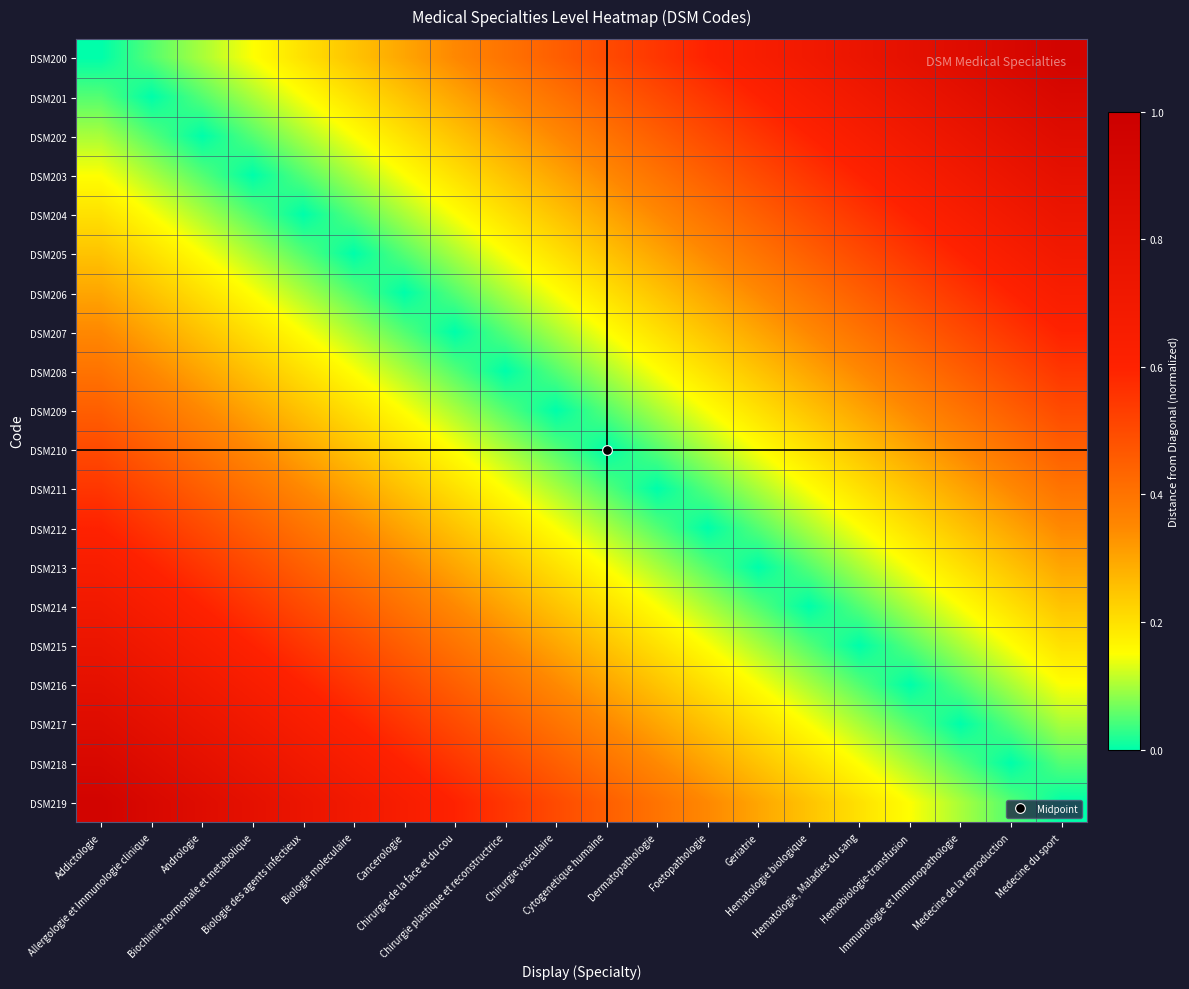

What is the total value across all series at Hemobiologie-transfusion?

7.1